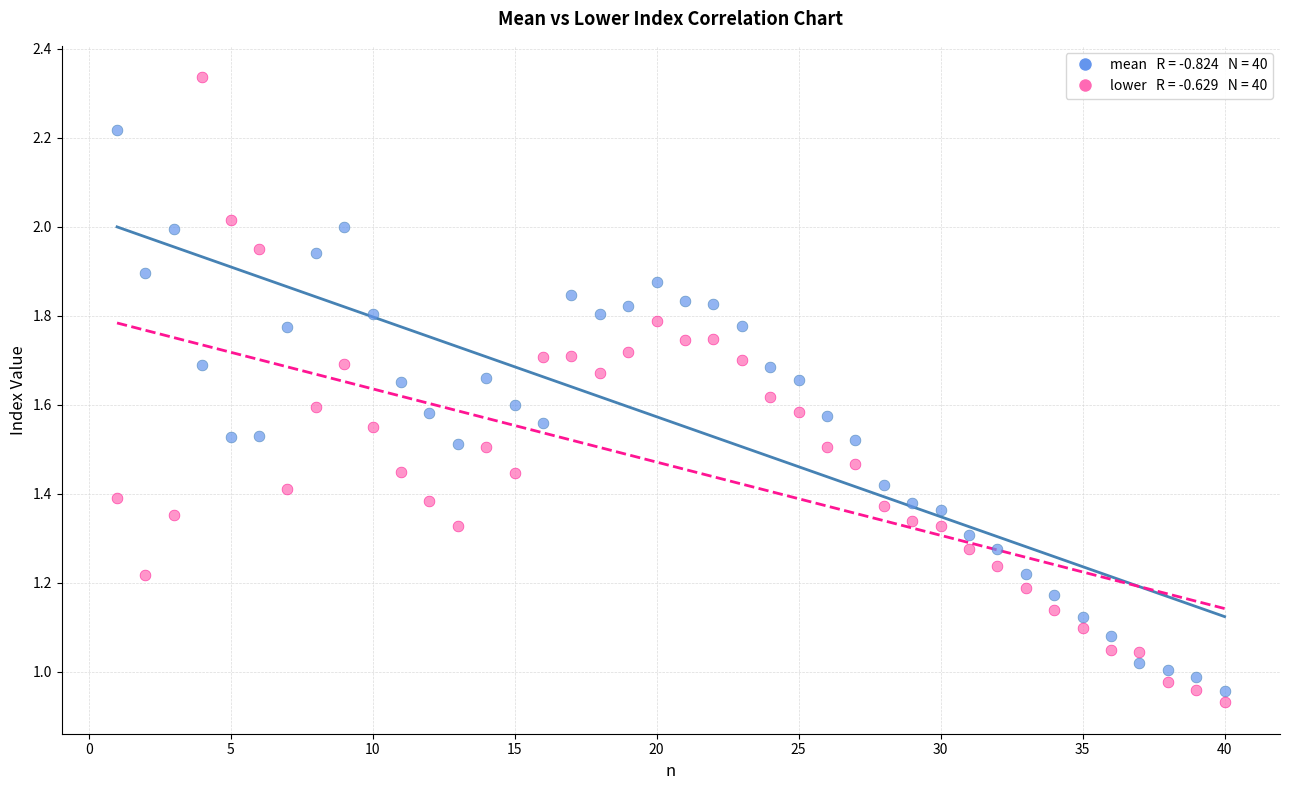

Count the number of points in this scatter plot.

80